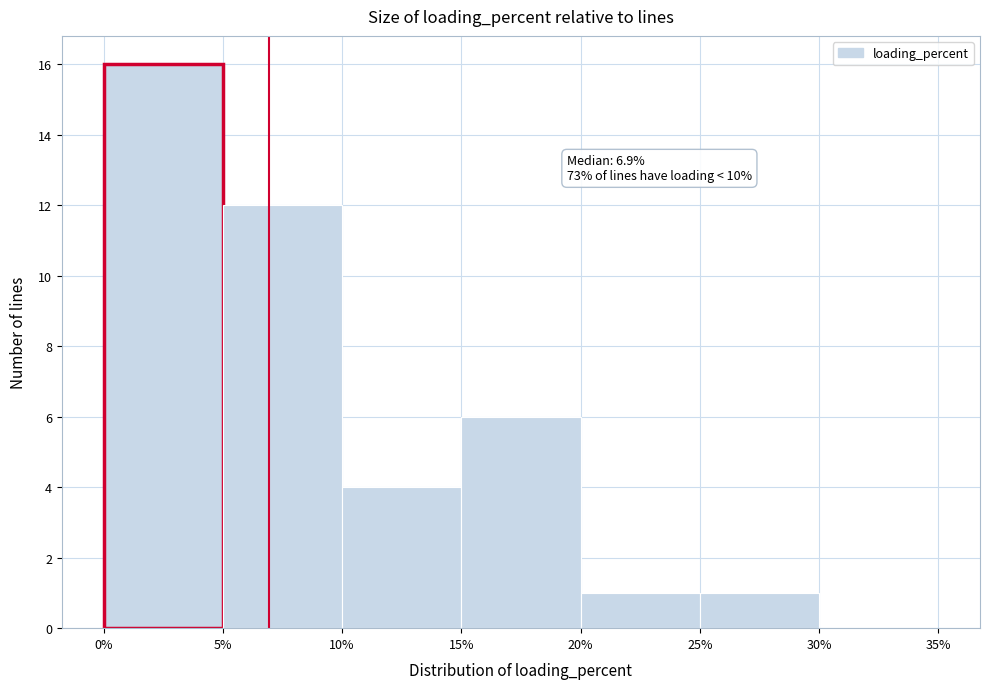

Over which range of the x-axis is the bar tallest?

0% to 5%